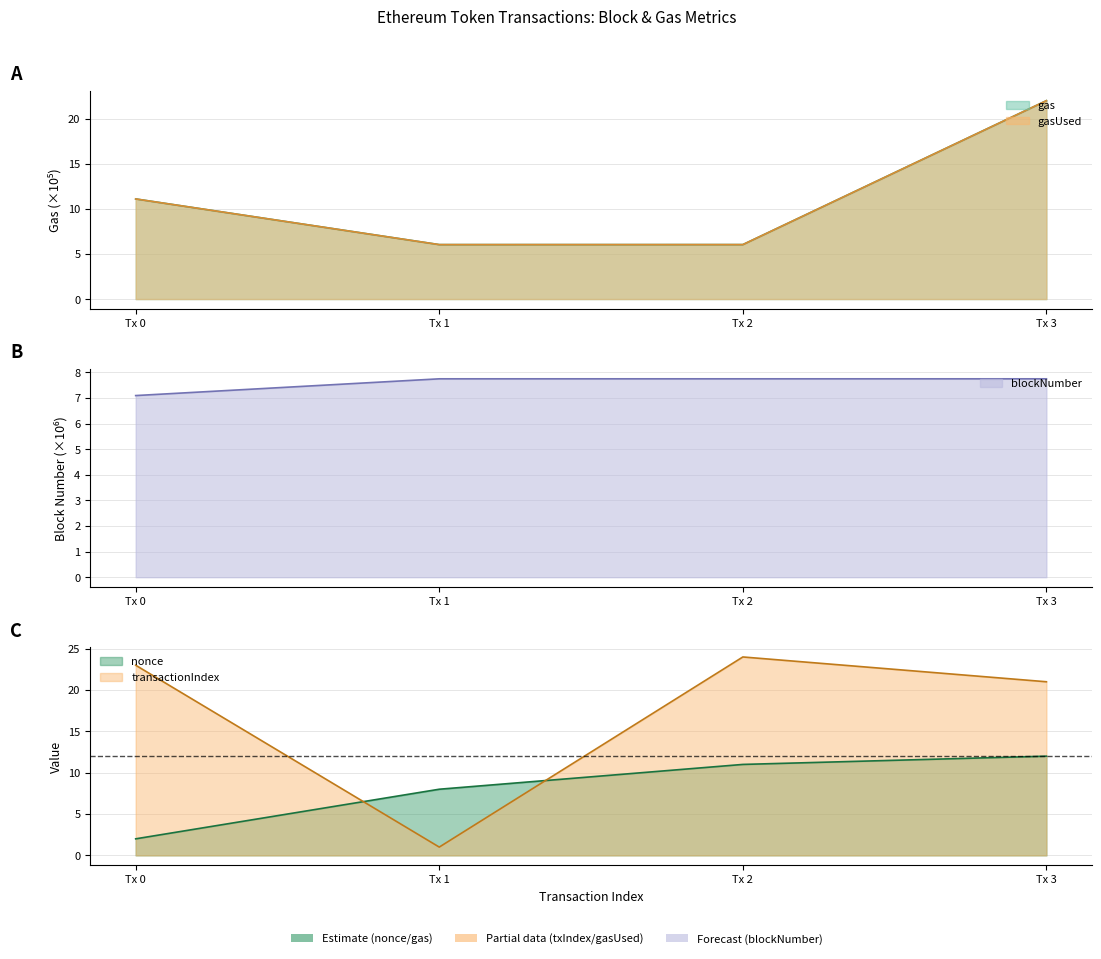

What value does the transactionIndex series have at Tx 1?

1.0